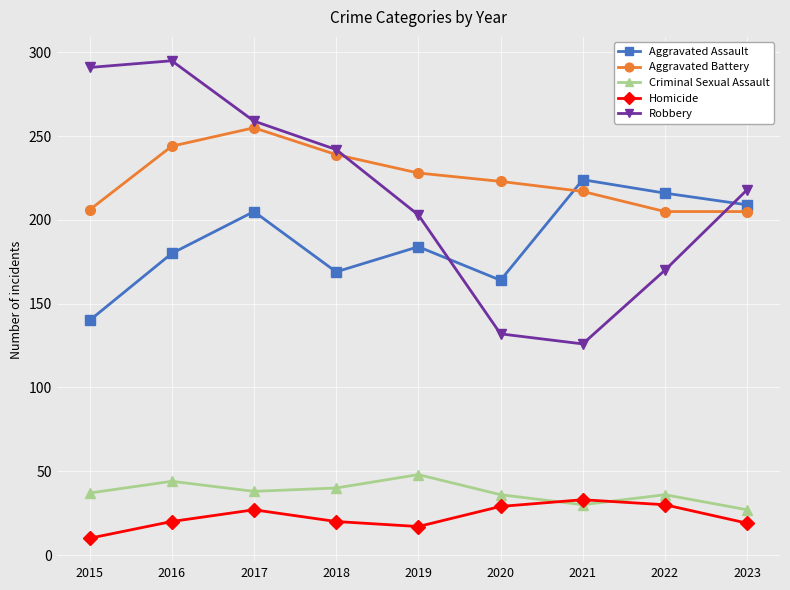

What is the sum of all Aggravated Assault values?

1691